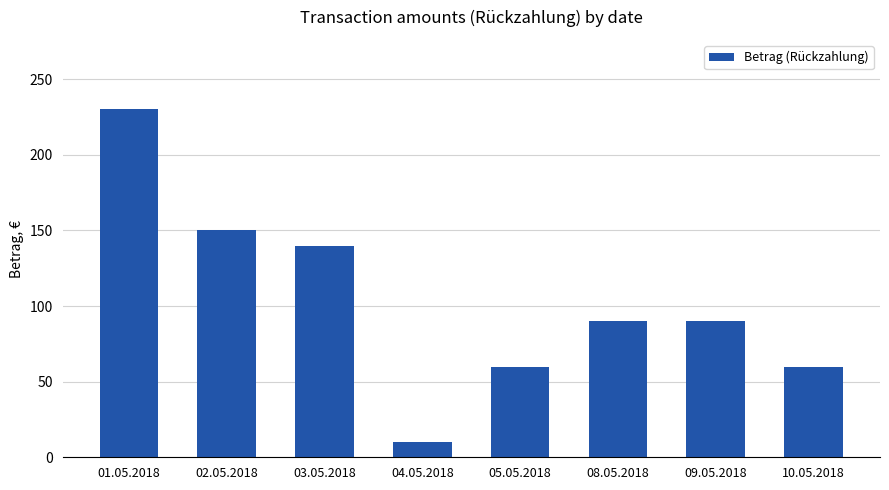

What is the minimum value shown in the chart?

10